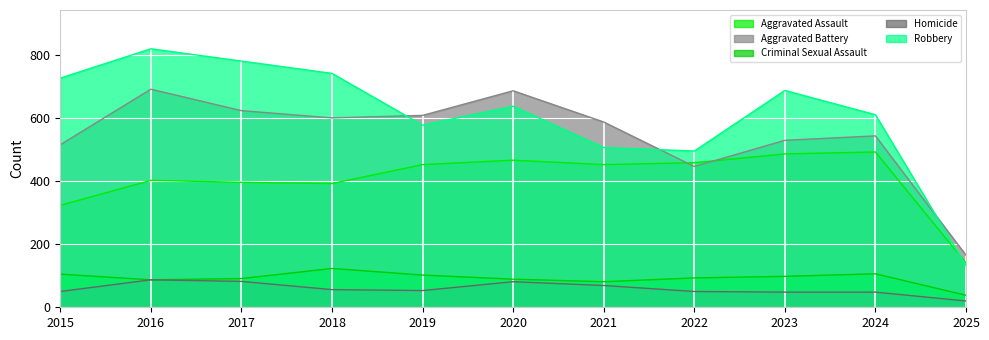

What is the spread (max minus min) of values at 2020?

605